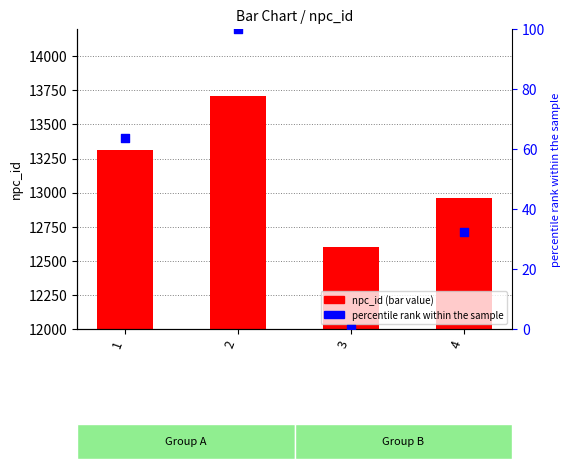

Which series contains the highest Y value?

npc_id